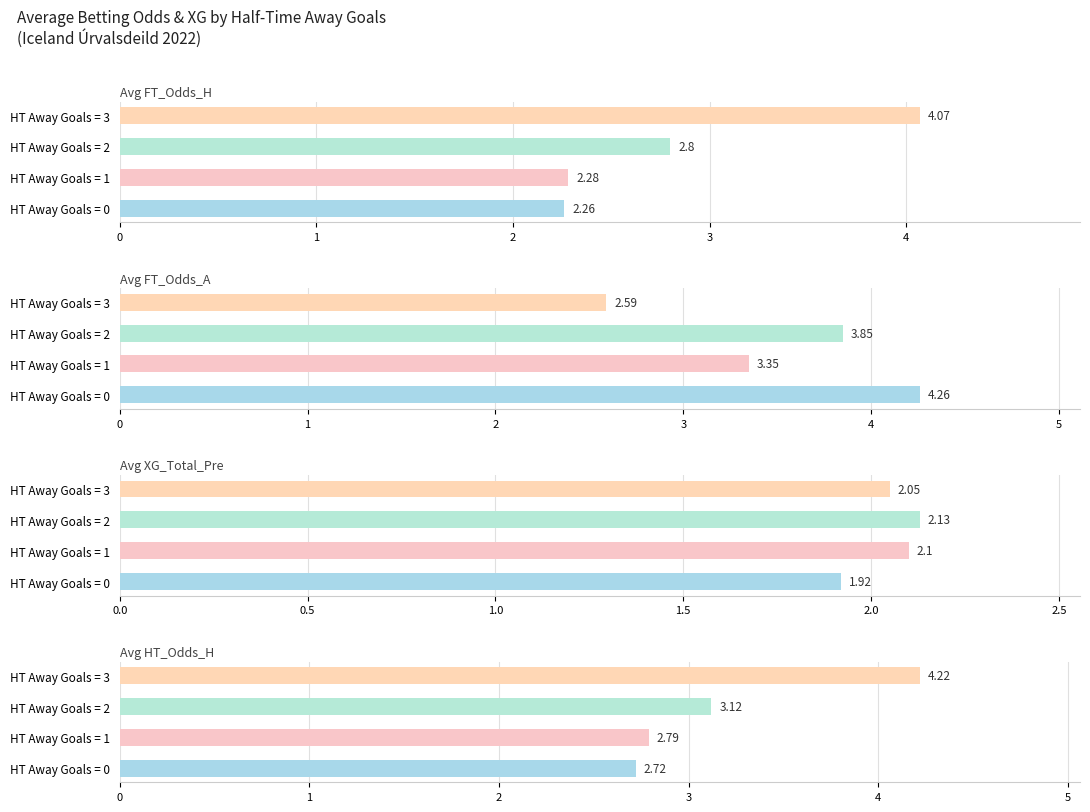

Is the value of Avg FT_Odds_A at HT Away Goals = 0 greater than the value of Avg XG_Total_Pre at HT Away Goals = 0?

Yes